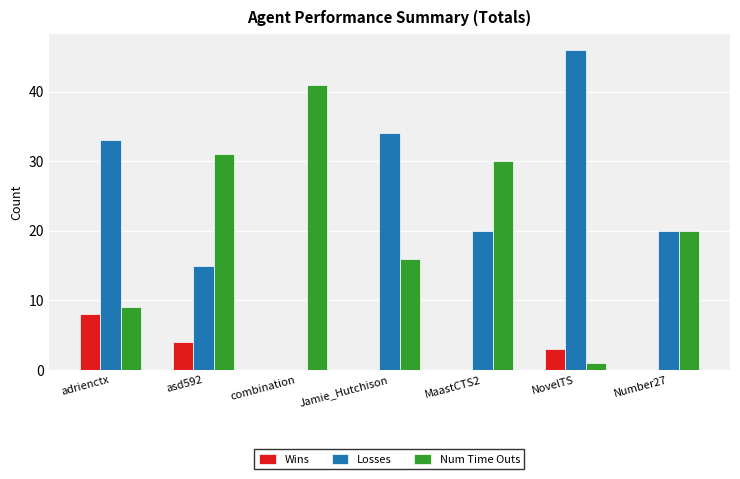

Between combination and Jamie_Hutchison, which series saw the biggest shift?

Losses